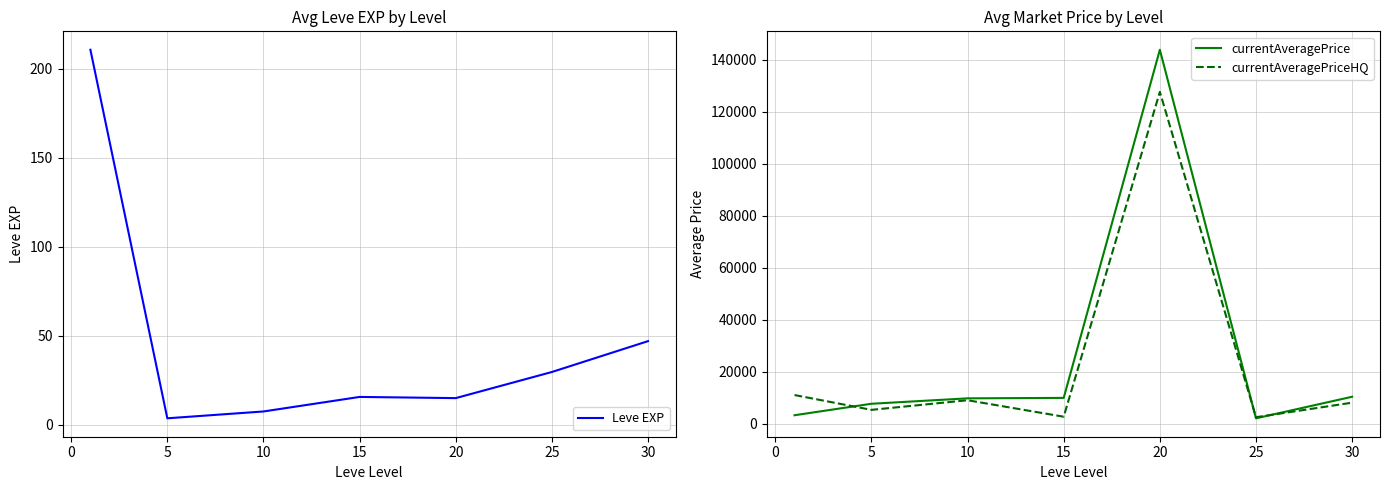

The value of currentAveragePrice at 10 is 9795.8. True or false?

True